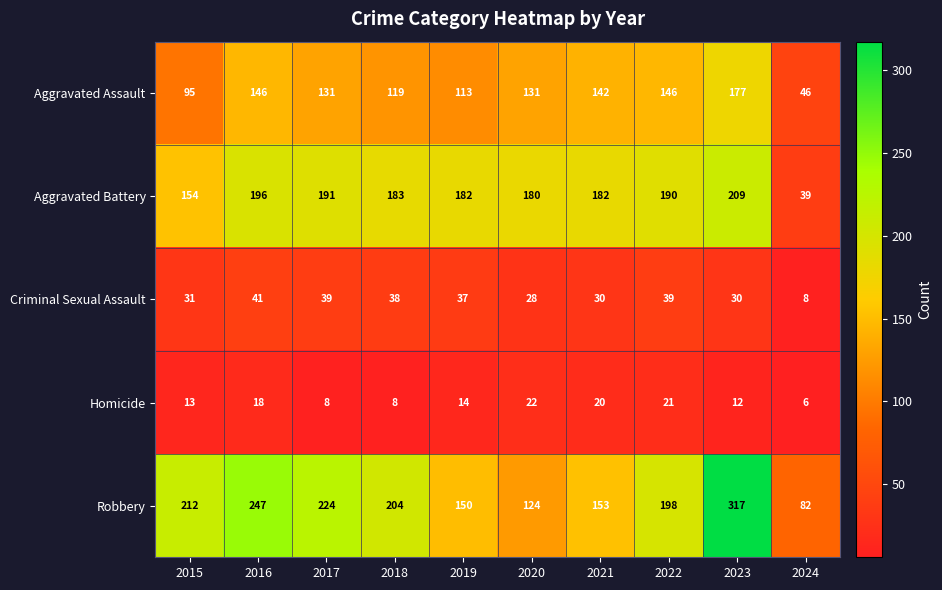

Is it true that Aggravated Battery equals 196 at 2016?

True